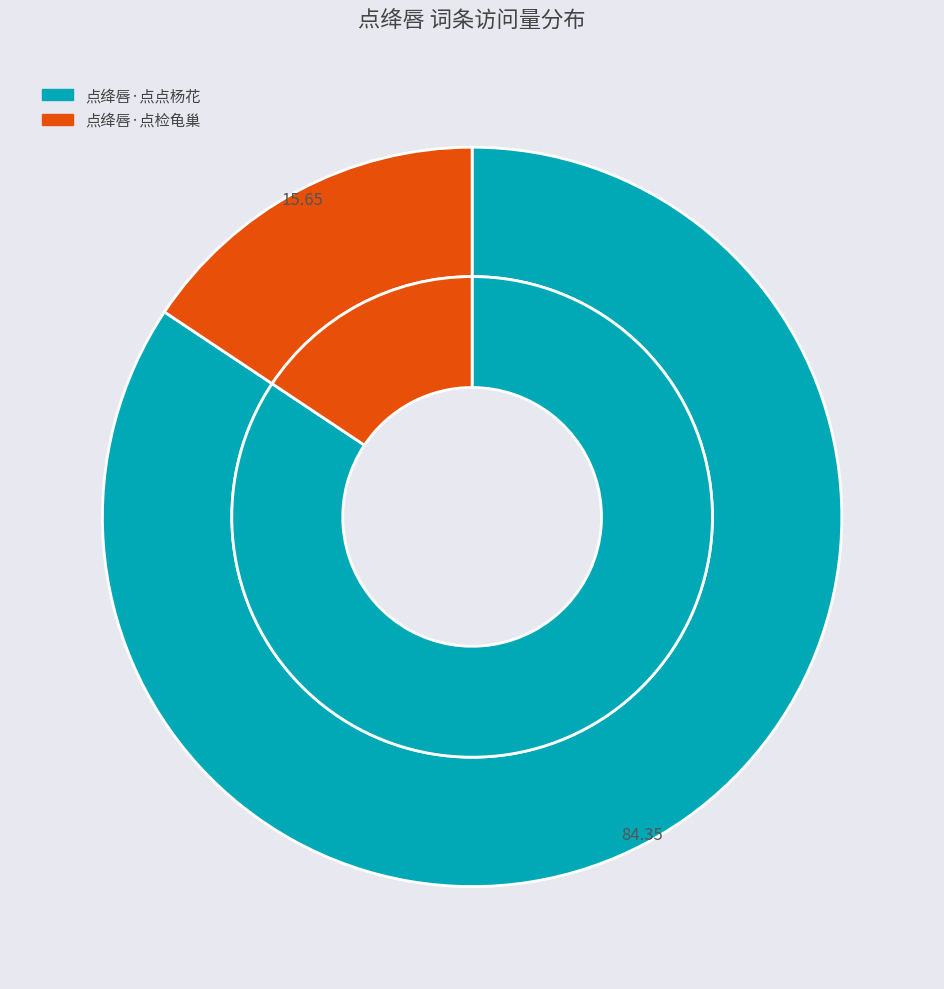

How many slices are in this pie chart?

2